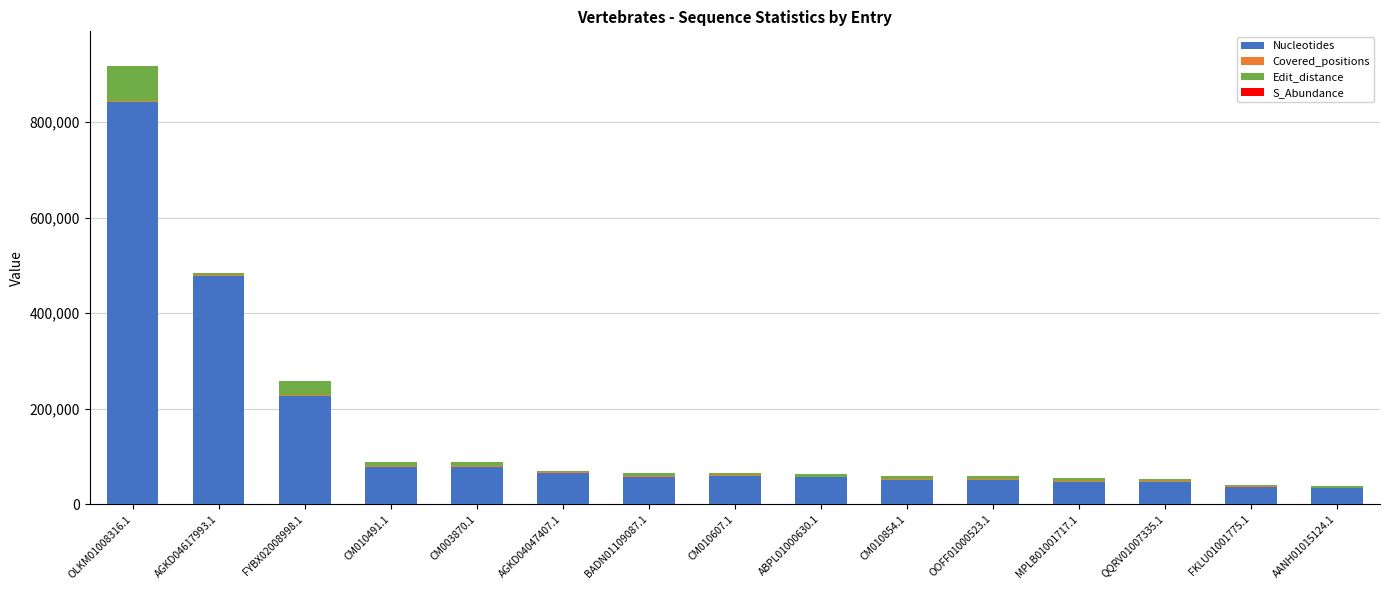

At which category is the sum across all series the highest?

OLKM01008316.1